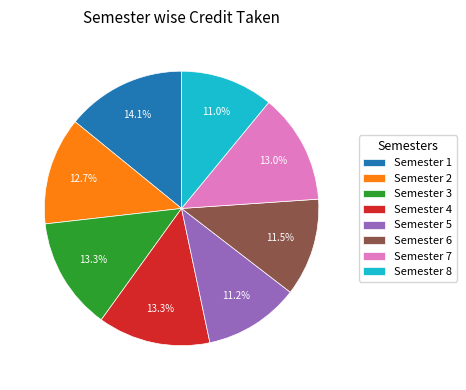

What percentage is the Semester 2 slice, to the nearest percent?

13%